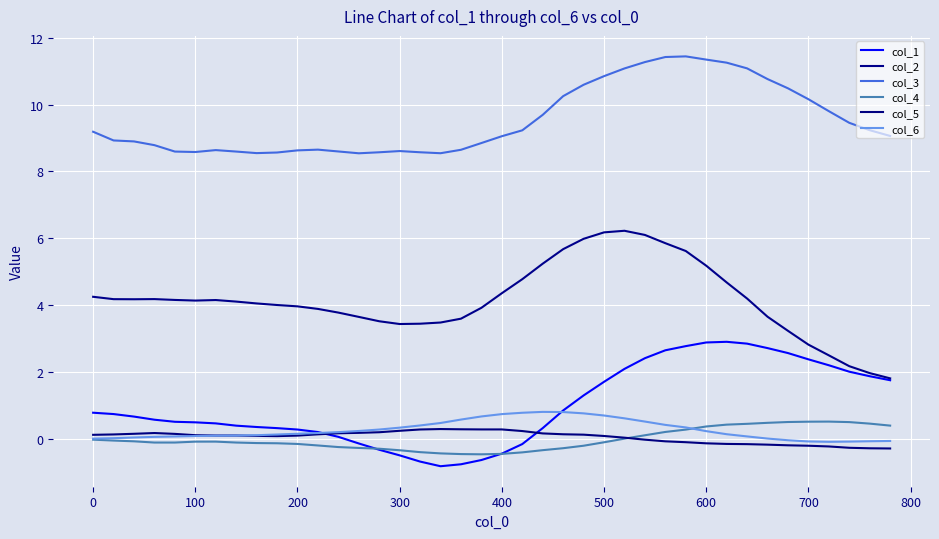

What is the sum of all col_5 values?

1.8